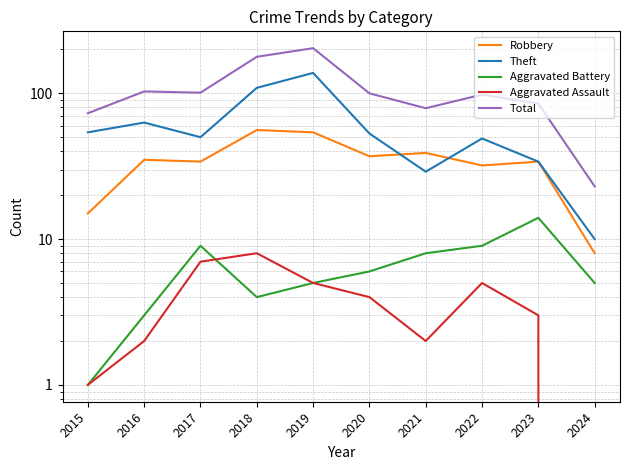

Is the value of Theft at 2016 greater than the value of Robbery at 2019?

Yes